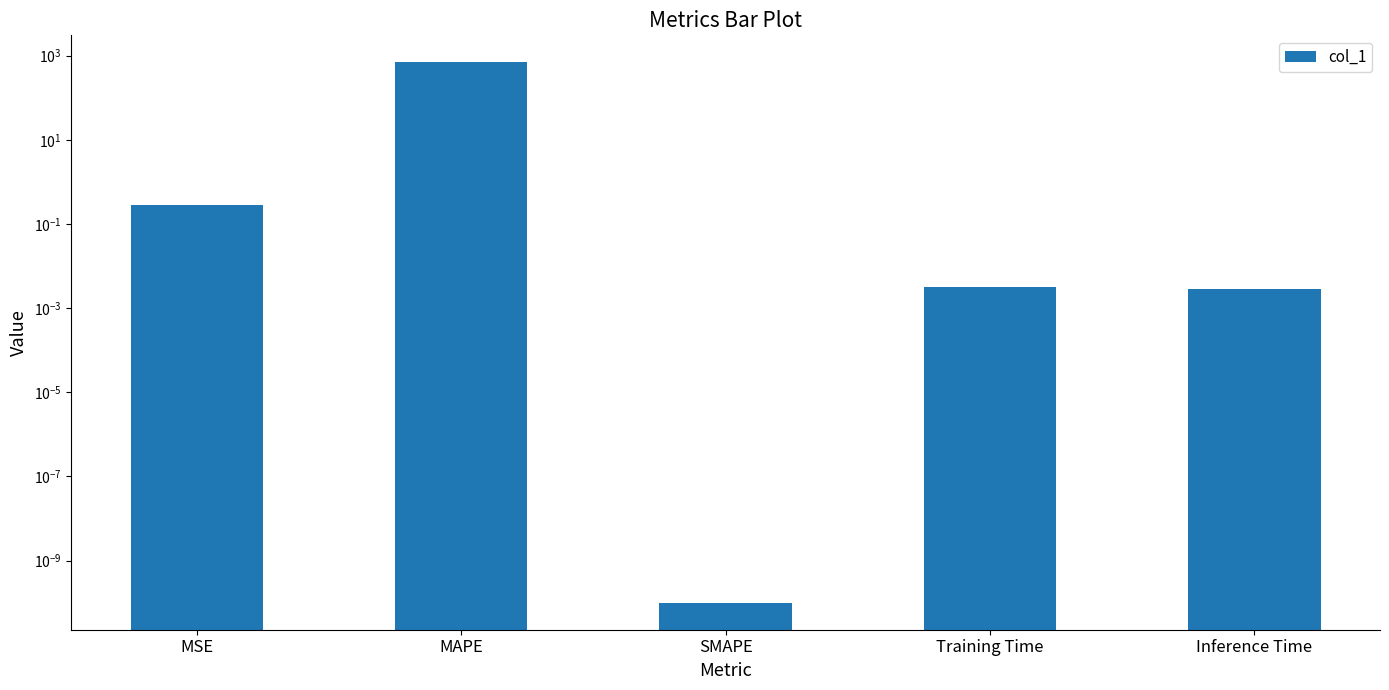

What is the label of the 5th bar from the right?

MSE